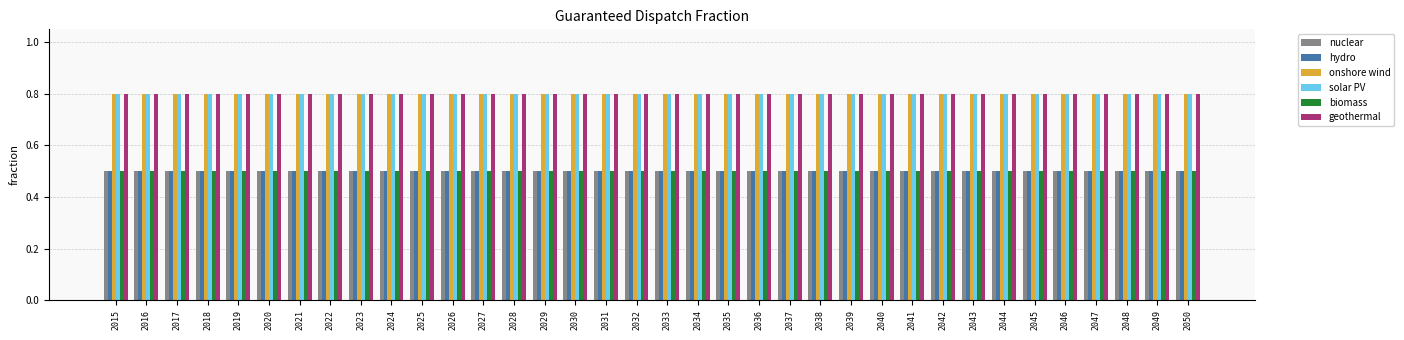

Read the hydro value at 2050.

0.5